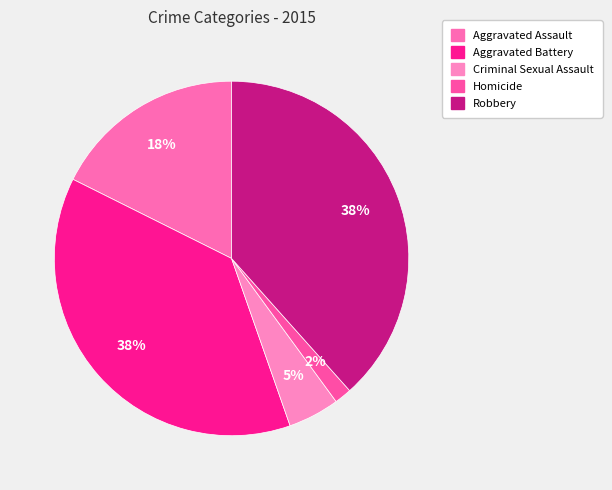

What percentage is NOT represented by Robbery?

61.6%